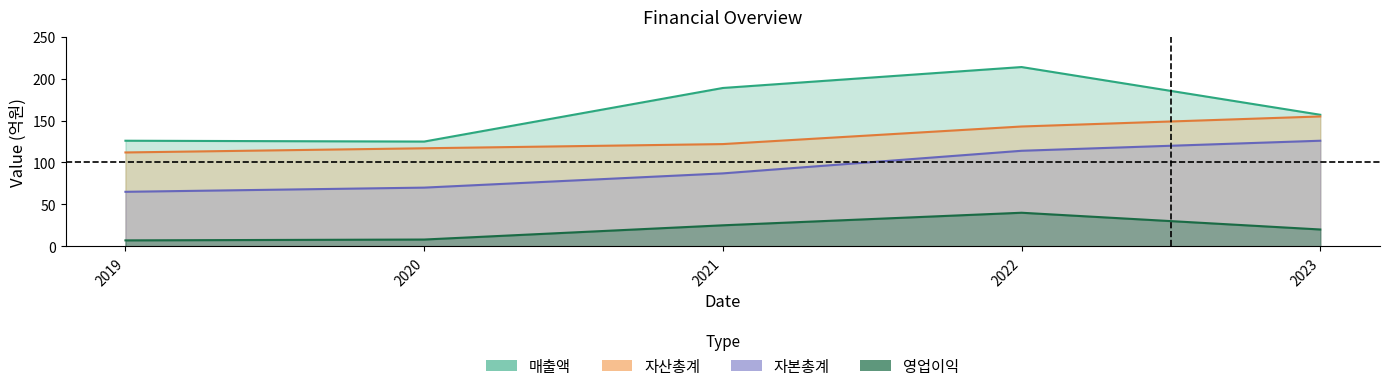

How many 자산총계 values are between 117 and 143?

3